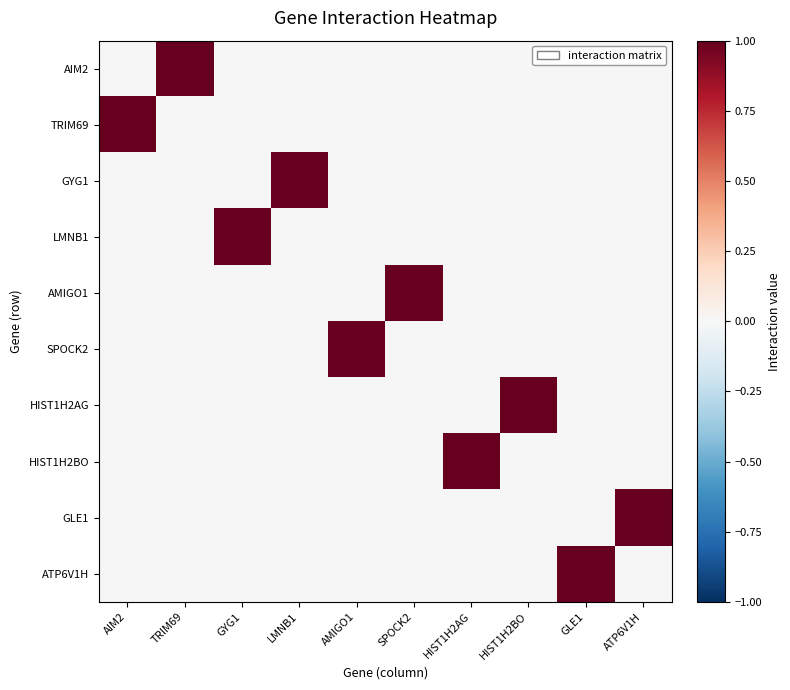

At which category is the sum across all series the highest?

AIM2